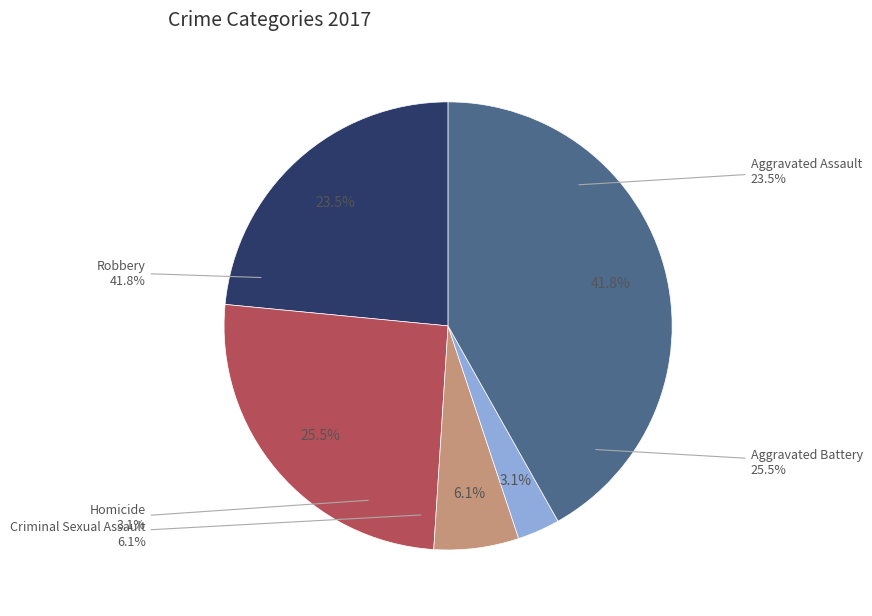

What portion of the pie excludes Criminal Sexual Assault?

93.9%